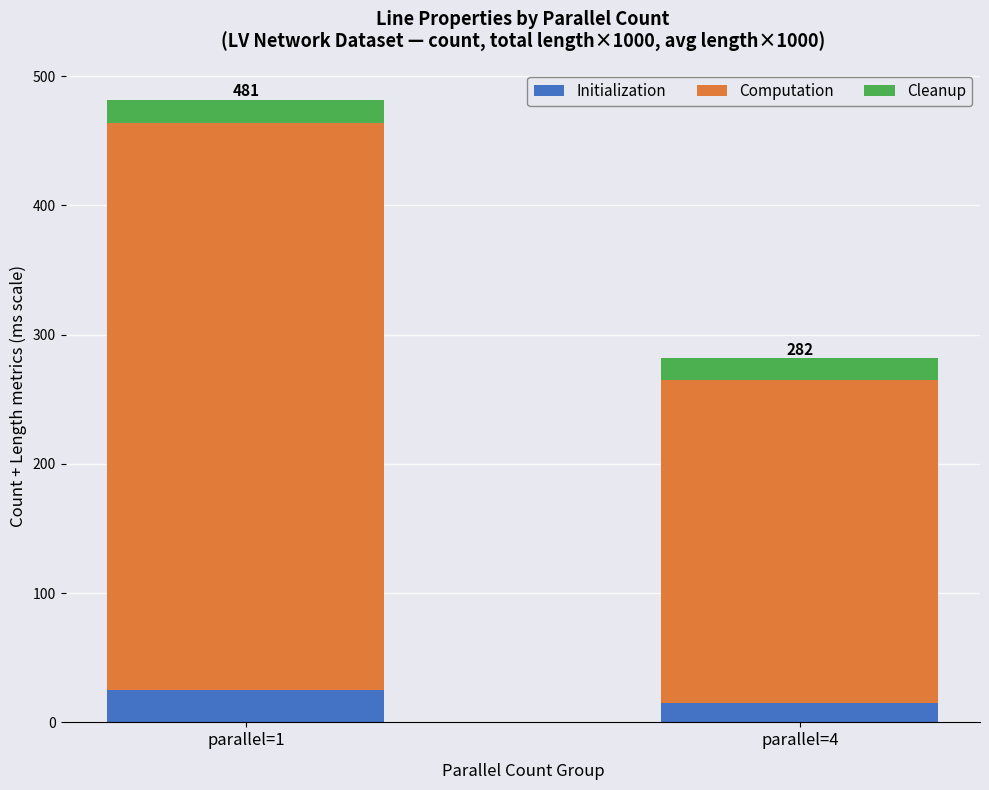

The value of Initialization at parallel=1 is 25.0. True or false?

True